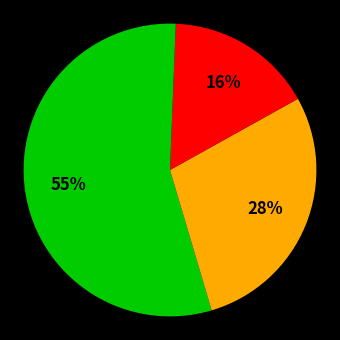

How many segments does this pie chart have?

4